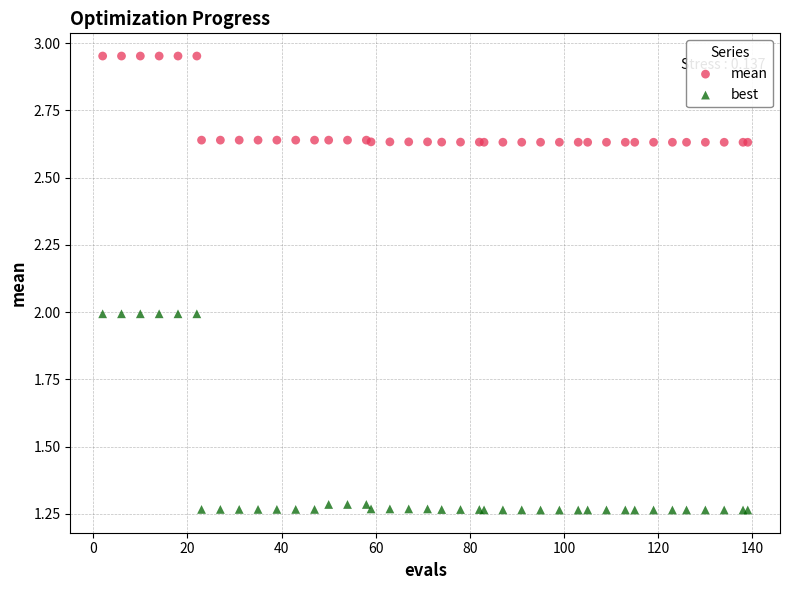

Which series has the largest Y range (max minus min)?

best